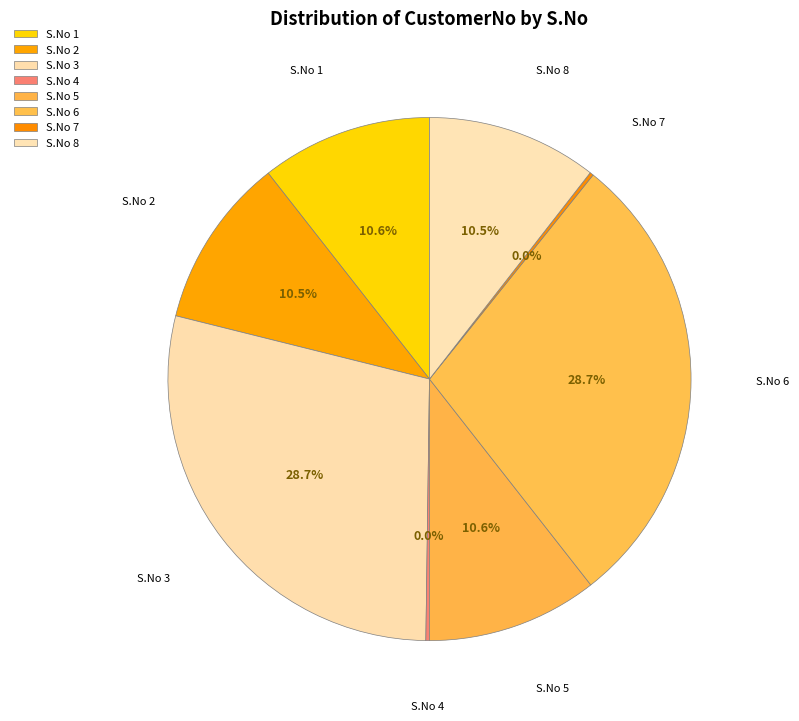

Which category has the smallest portion of the pie?

4